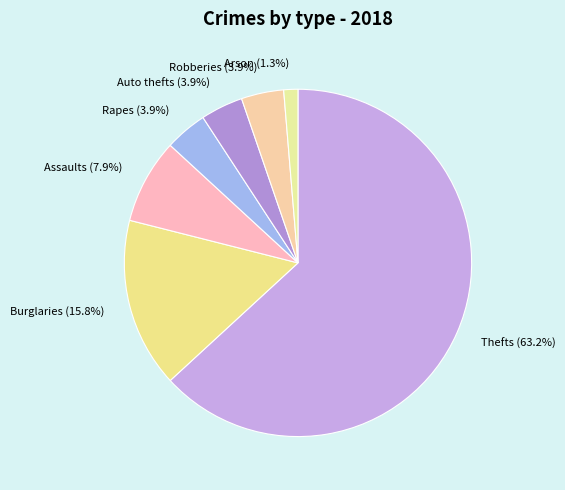

What is the total percentage of Burglaries (15.8%) and Arson (1.3%)?

17.1%